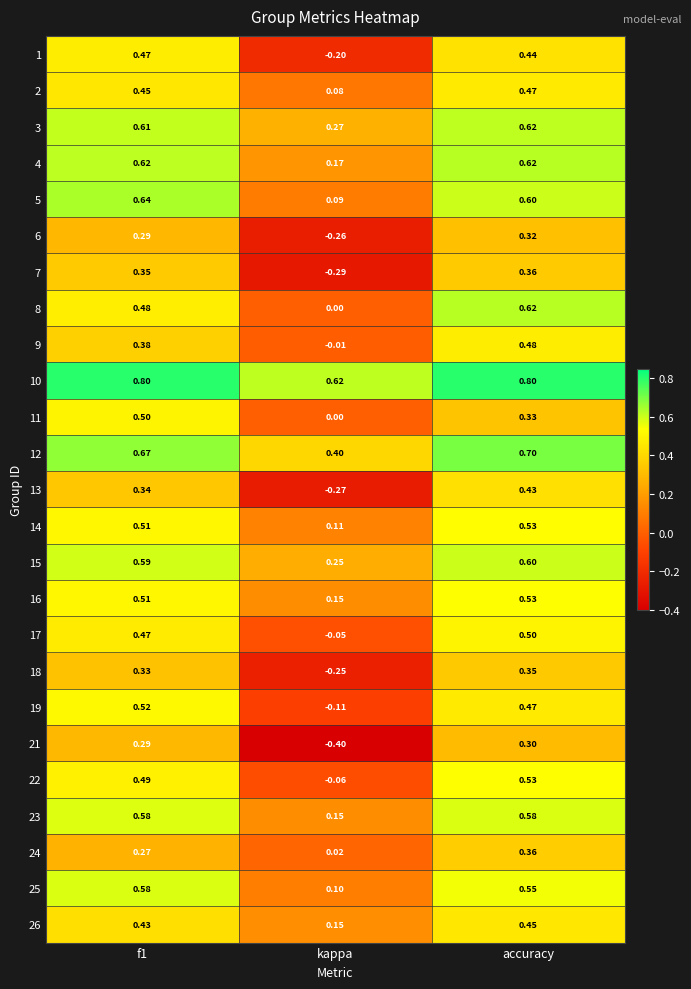

Which category has the lowest value in the 25 series?

kappa